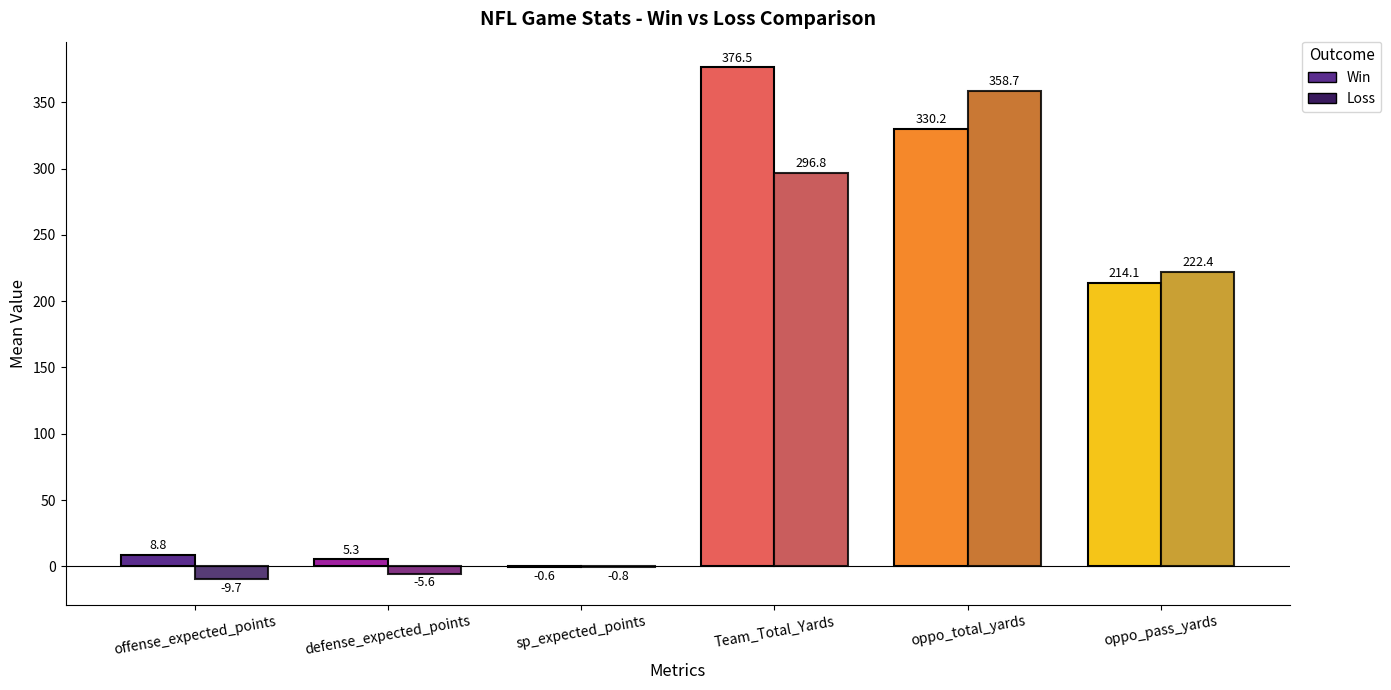

How many values in the Win series exceed 214?

3